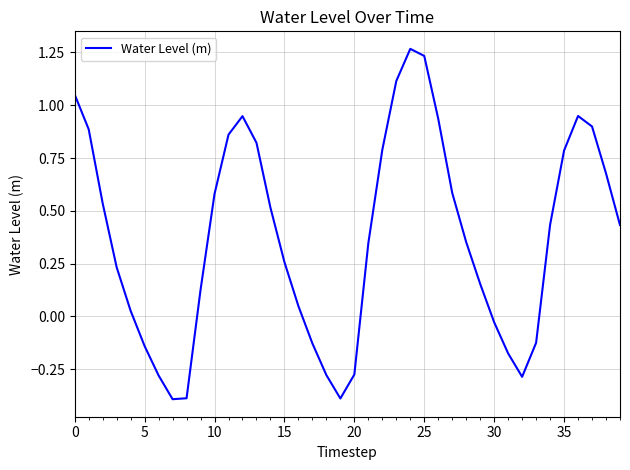

What is the minimum value shown in the chart?

-0.4